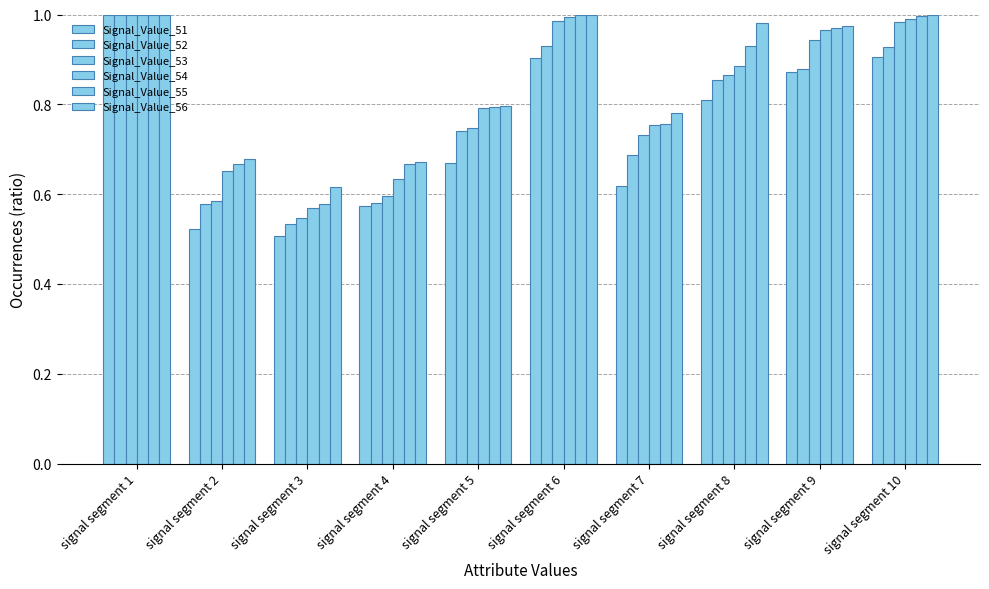

Does the chart contain stacked bars?

No